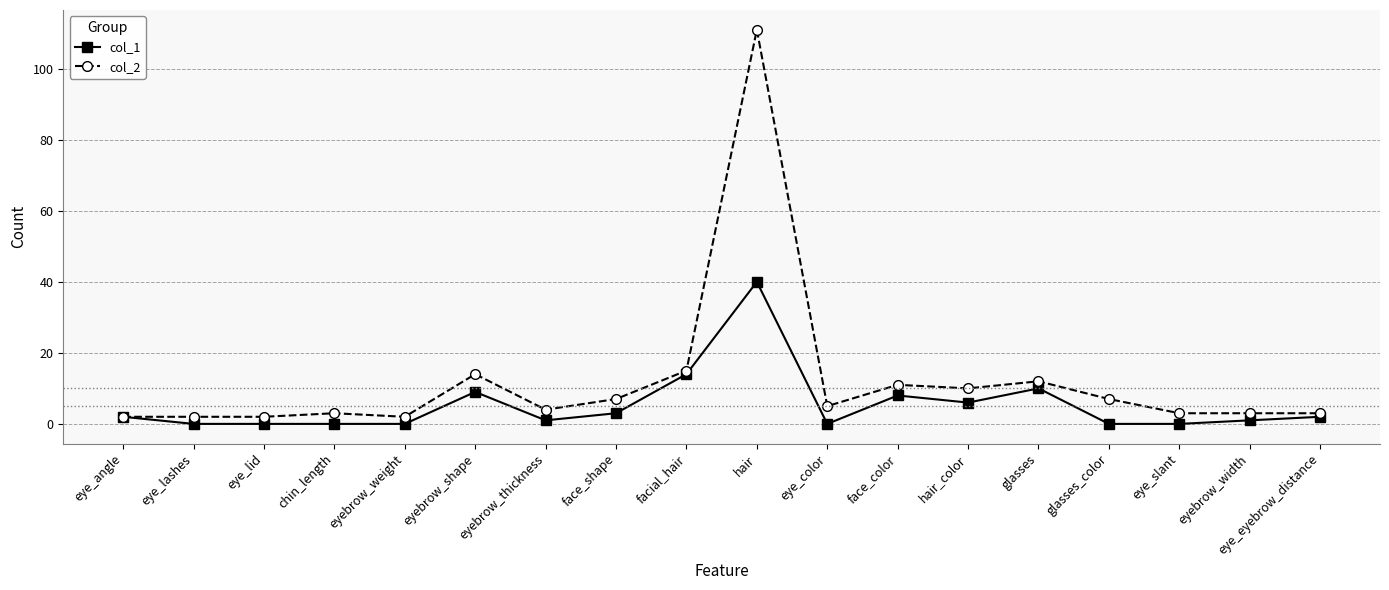

The col_2 series shows 7 at face_shape. True or false?

True